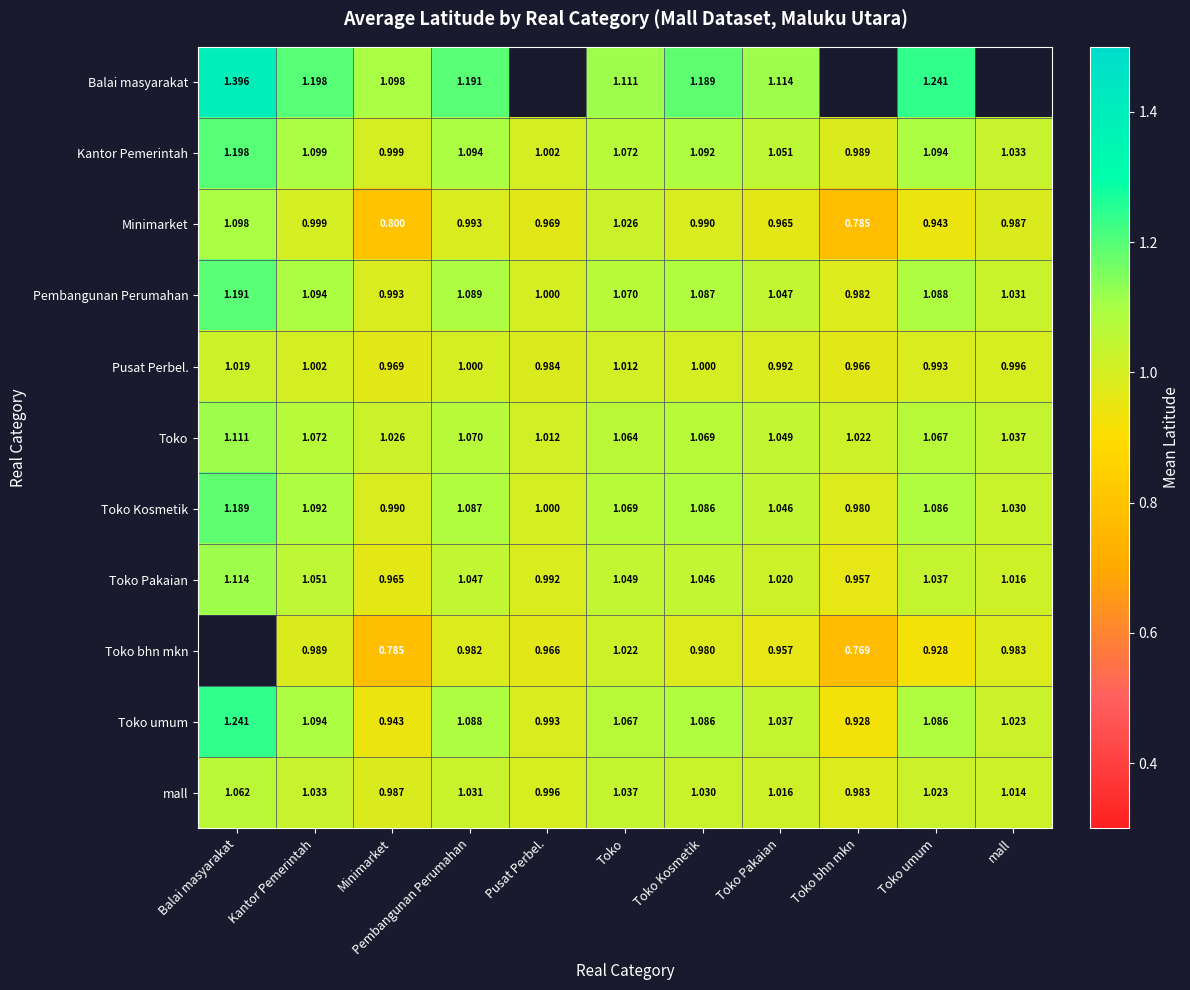

Rank the categories by Minimarket value from lowest to highest.

Toko bhn mkn, Minimarket, Toko umum, Toko Pakaian, Pusat Perbel., mall, Toko Kosmetik, Pembangunan Perumahan, Kantor Pemerintah, Toko, Balai masyarakat